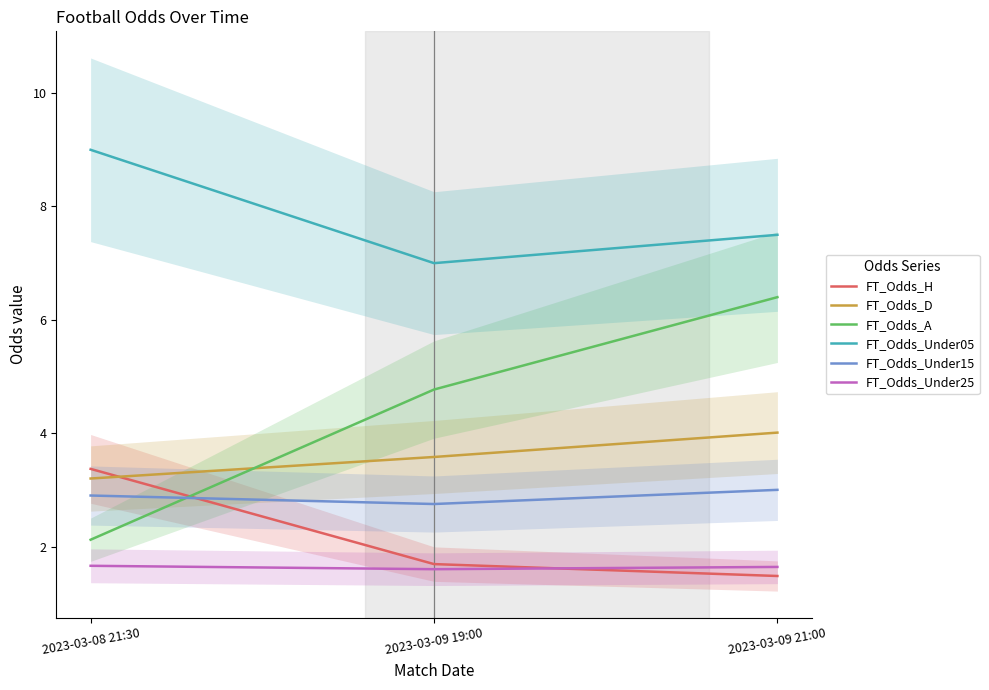

Which series has the largest total across all categories?

FT_Odds_Under05